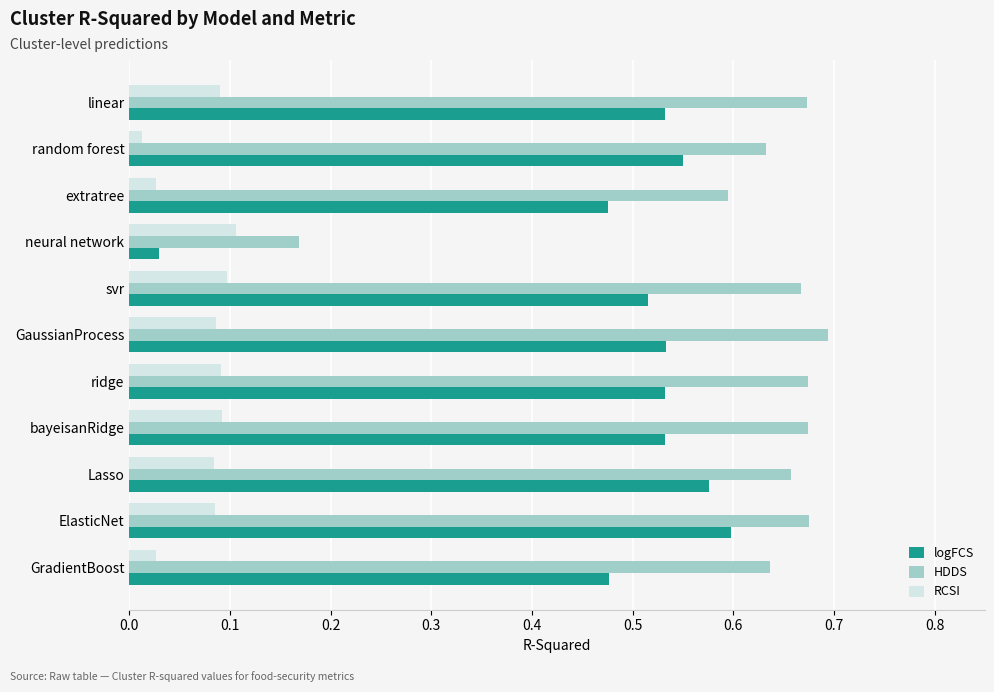

What is the total value across all series at GaussianProcess?

1.3